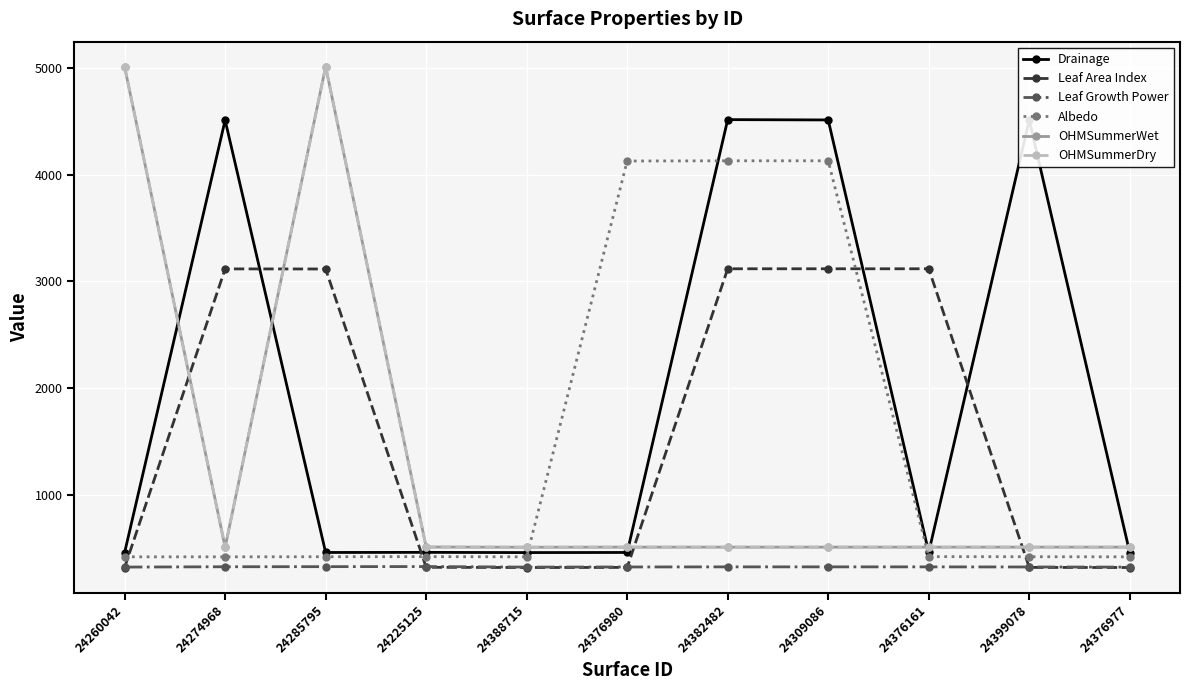

How many data points does each series have?

11